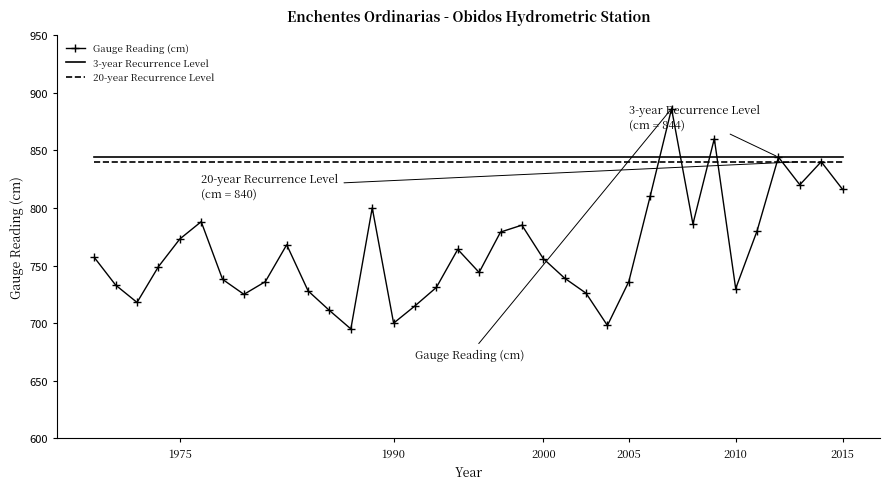

What is the smallest value displayed?

695